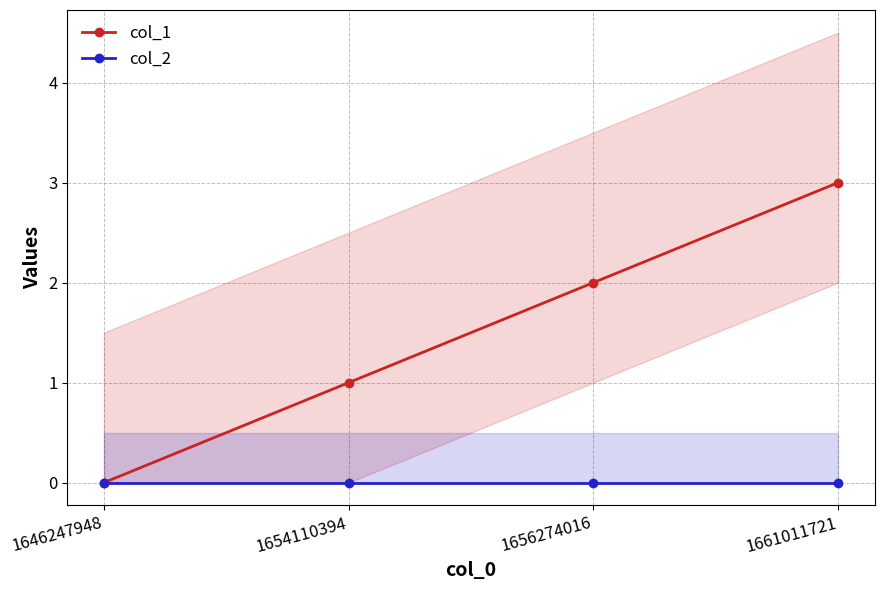

What is the total value across all series at 1661011721?

3